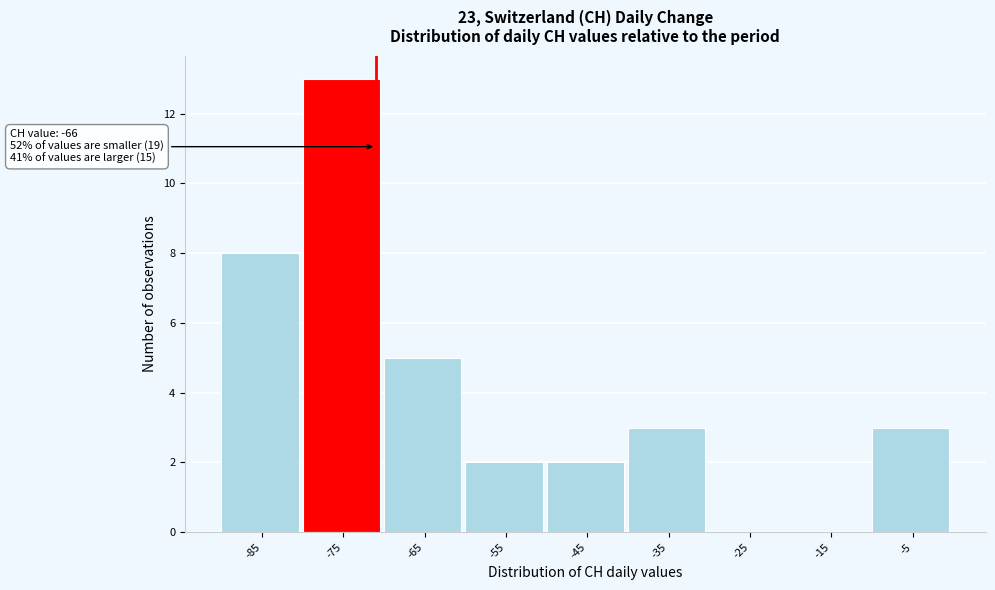

Reading right to left, extract all data points from this chart.

-5=3	-15=0	-25=0	-35=3	-45=2	-55=2	-65=5	-75=13	-85=8